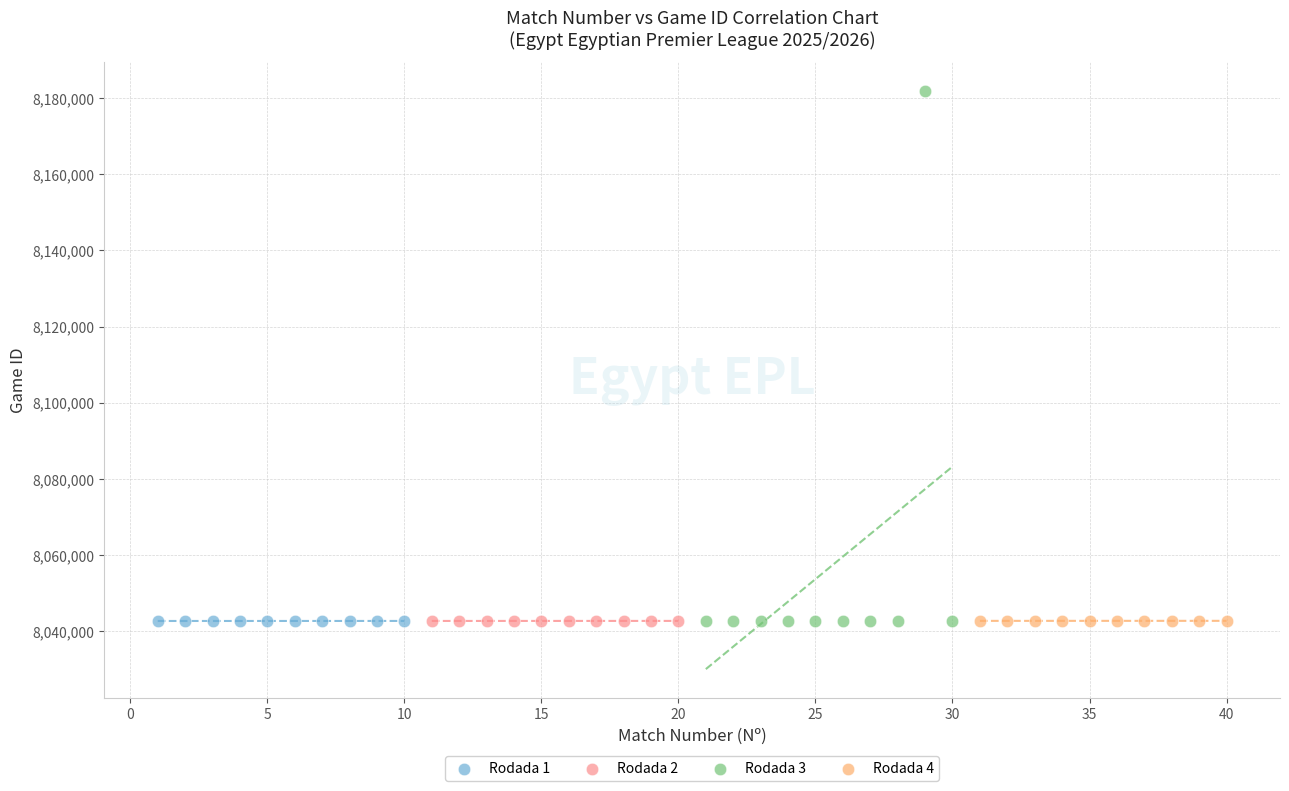

Which series has the largest Y range (max minus min)?

Rodada 3